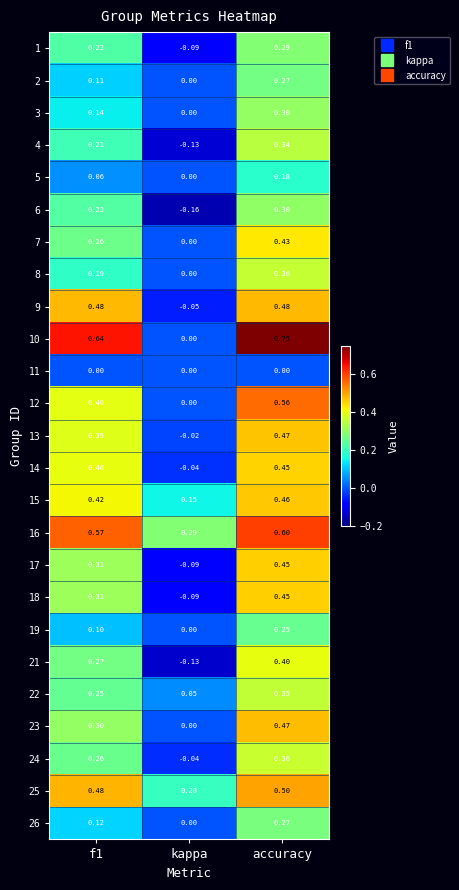

Which label corresponds to the largest value in the chart?

accuracy